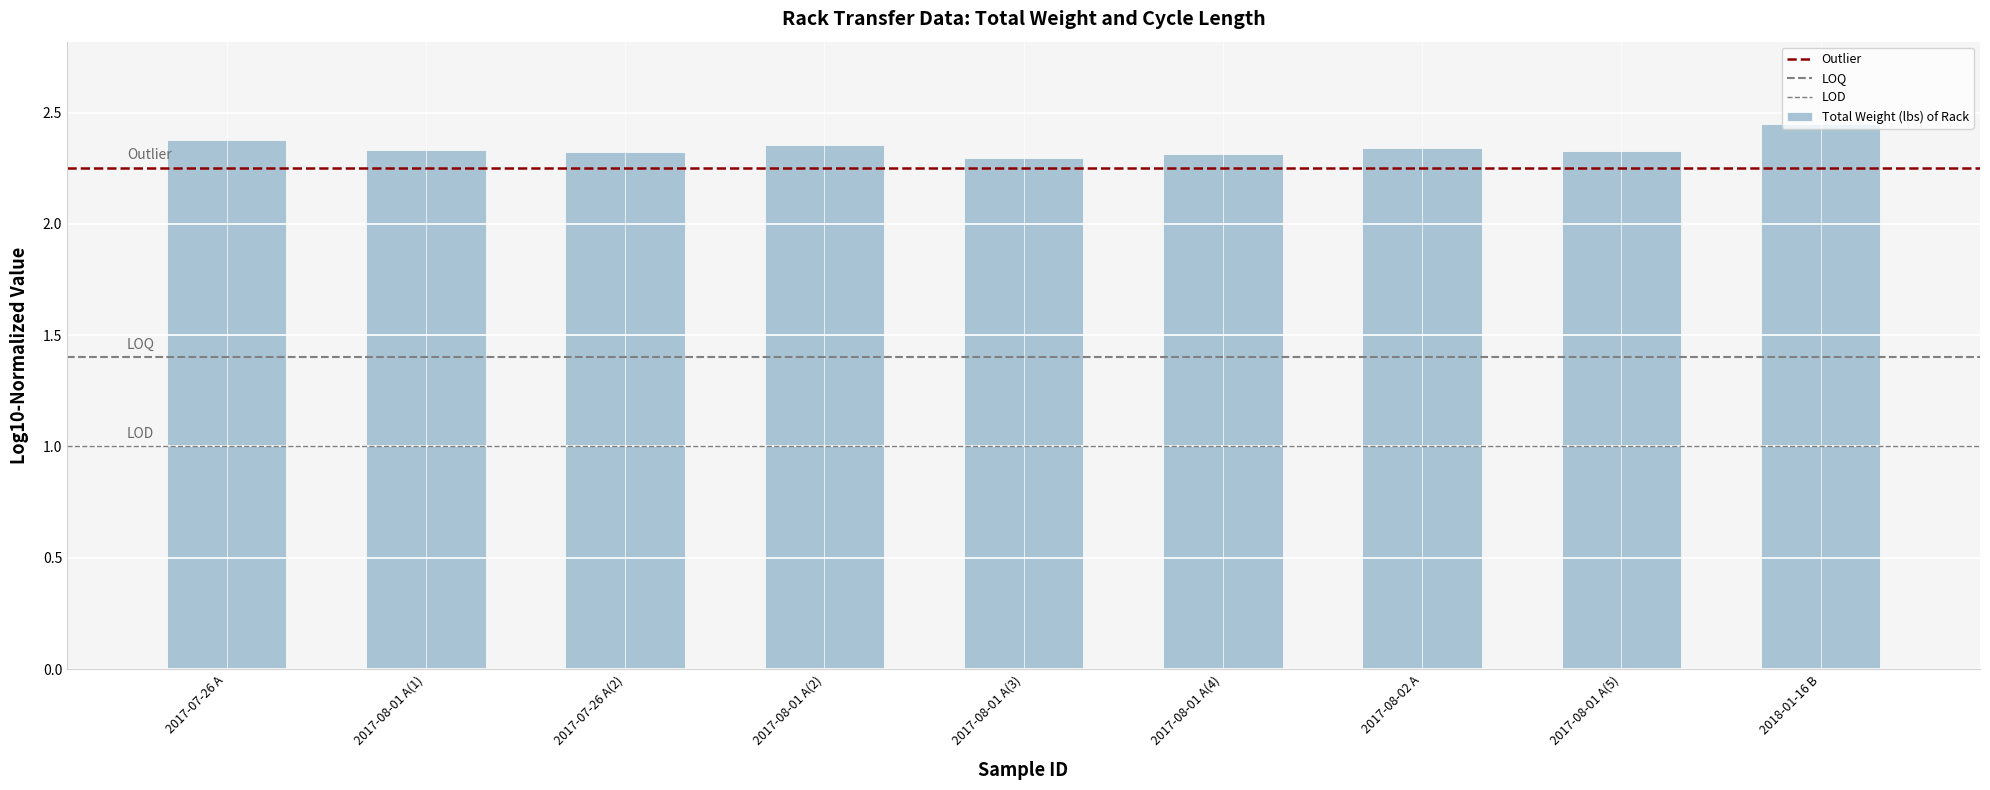

What is the change in value from 2017-08-02 A to 2018-01-16 B?

+0.1